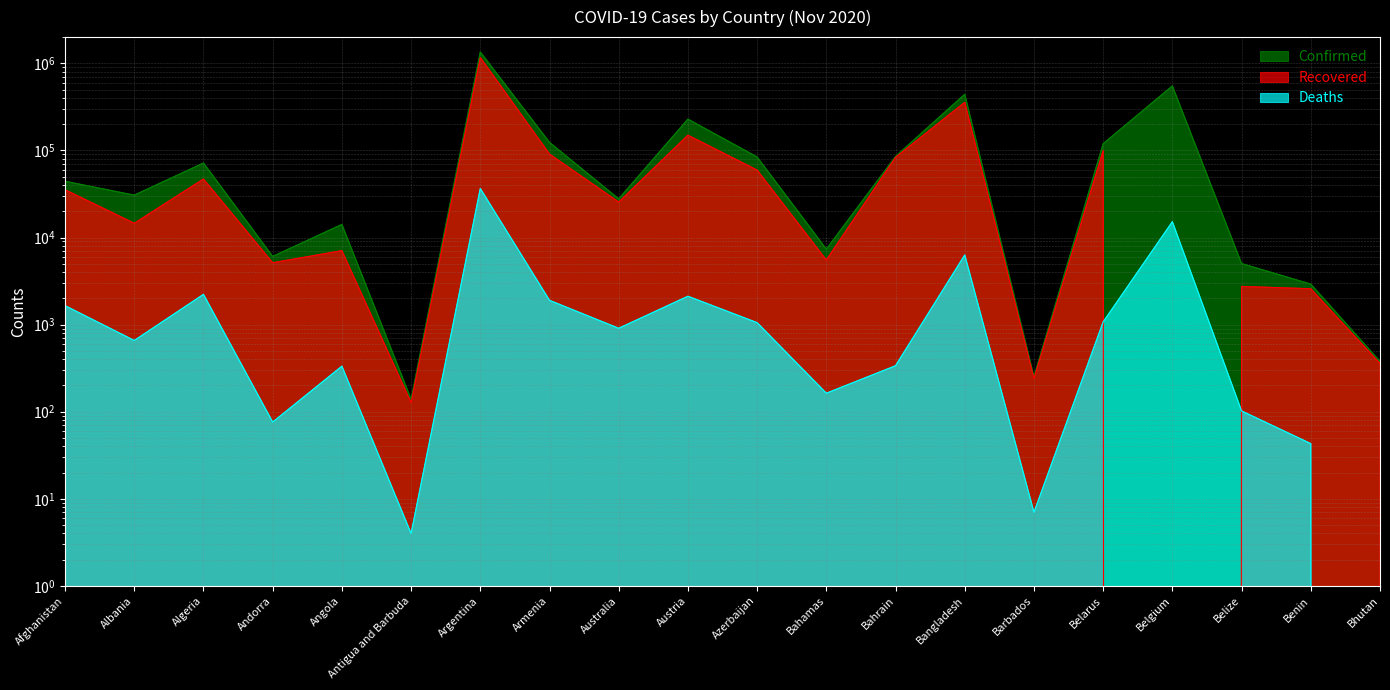

Is the value of Recovered at Belarus greater than the value of Confirmed at Angola?

Yes